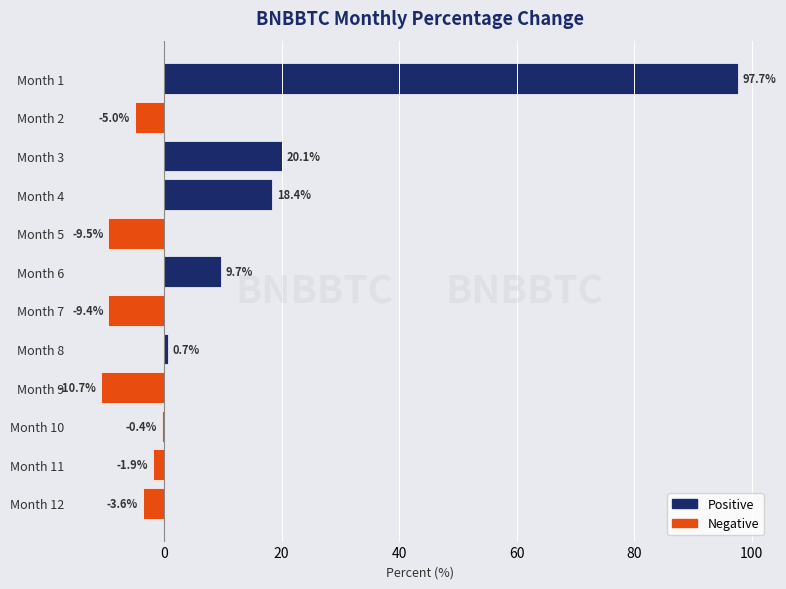

What is the difference between the maximum and minimum values?

108.4